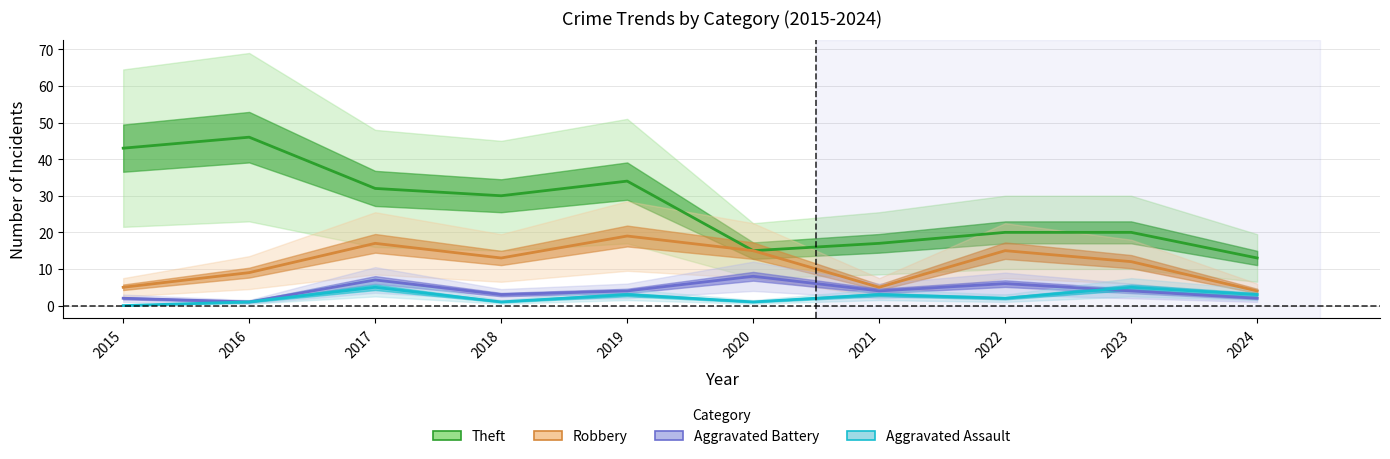

How many lines are shown in the chart?

4